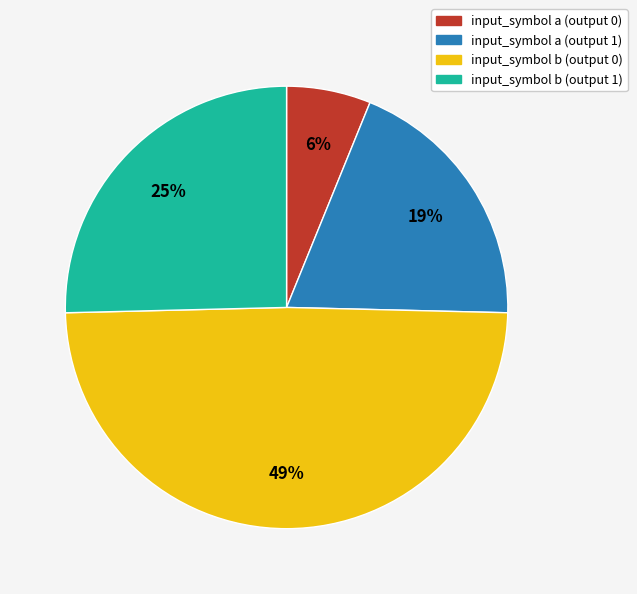

To the nearest percent, what is the average slice percentage?

25%